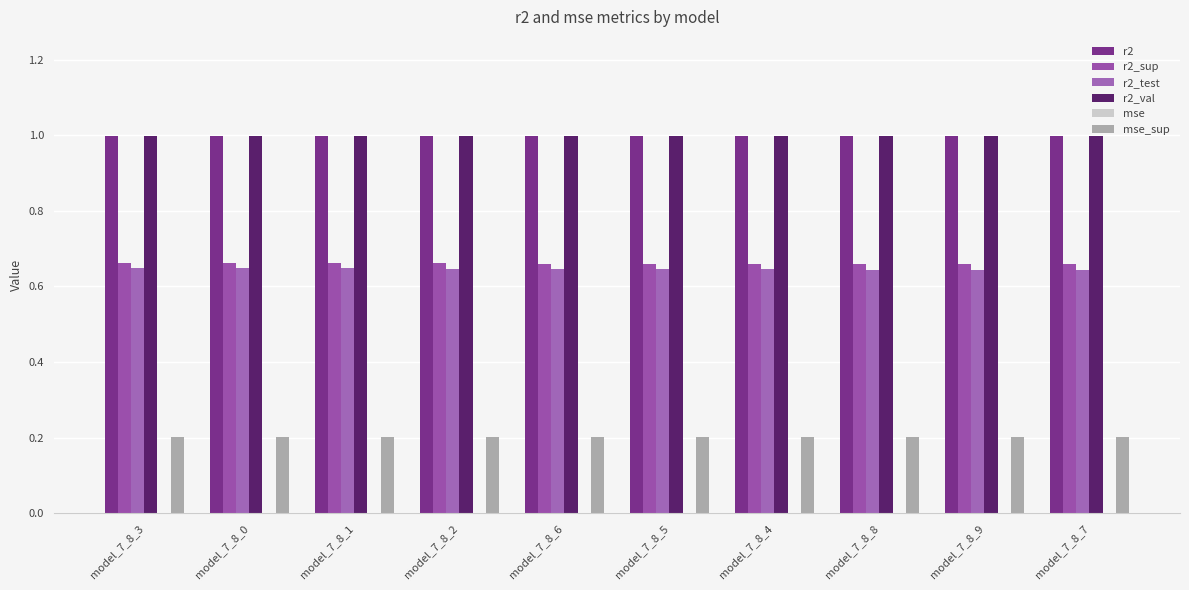

What is the spread (max minus min) of values at model_7_8_4?

1.0